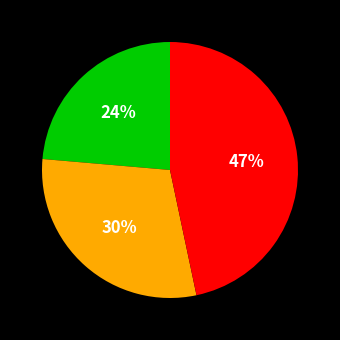

Is there any slice that represents more than half of the pie?

No